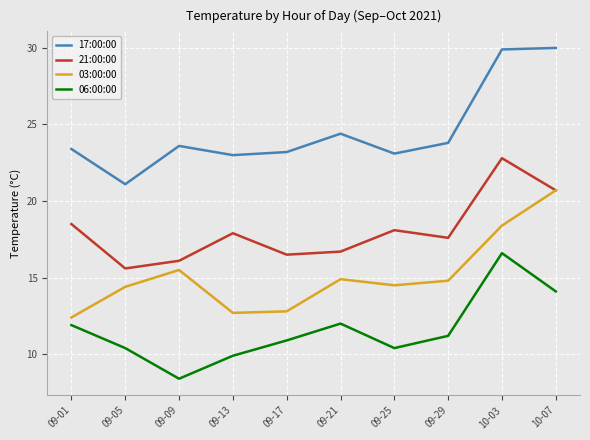

Reading left to right, what are all the values shown in this chart?

17:00:00: 23.4	21.1	23.6	23.0	23.2	24.4	23.1	23.8	29.9	30.0
21:00:00: 18.5	15.6	16.1	17.9	16.5	16.7	18.1	17.6	22.8	20.7
03:00:00: 12.4	14.4	15.5	12.7	12.8	14.9	14.5	14.8	18.4	20.7
06:00:00: 11.9	10.4	8.4	9.9	10.9	12.0	10.4	11.2	16.6	14.1